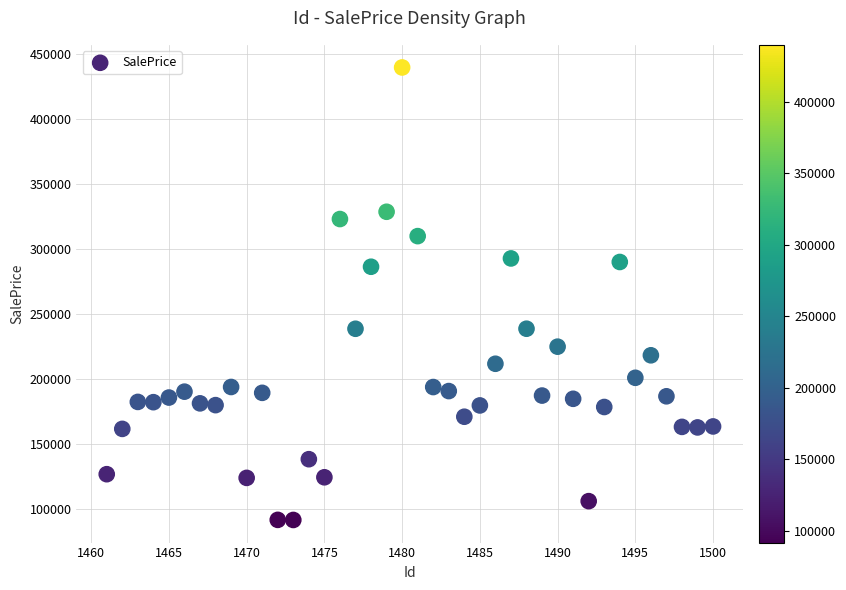

What is the range of X values (max minus min)?

39.0